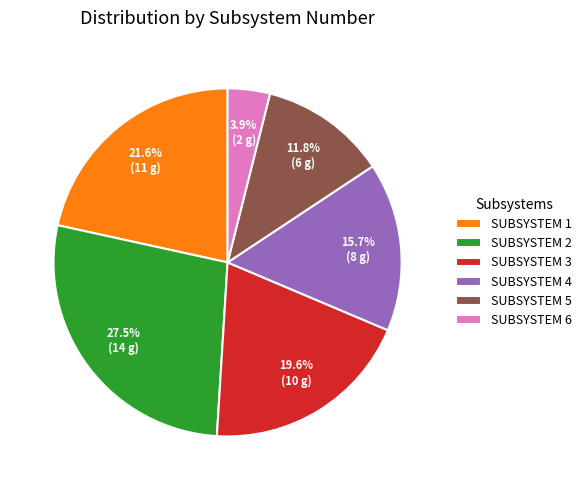

How many slices are in this pie chart?

6